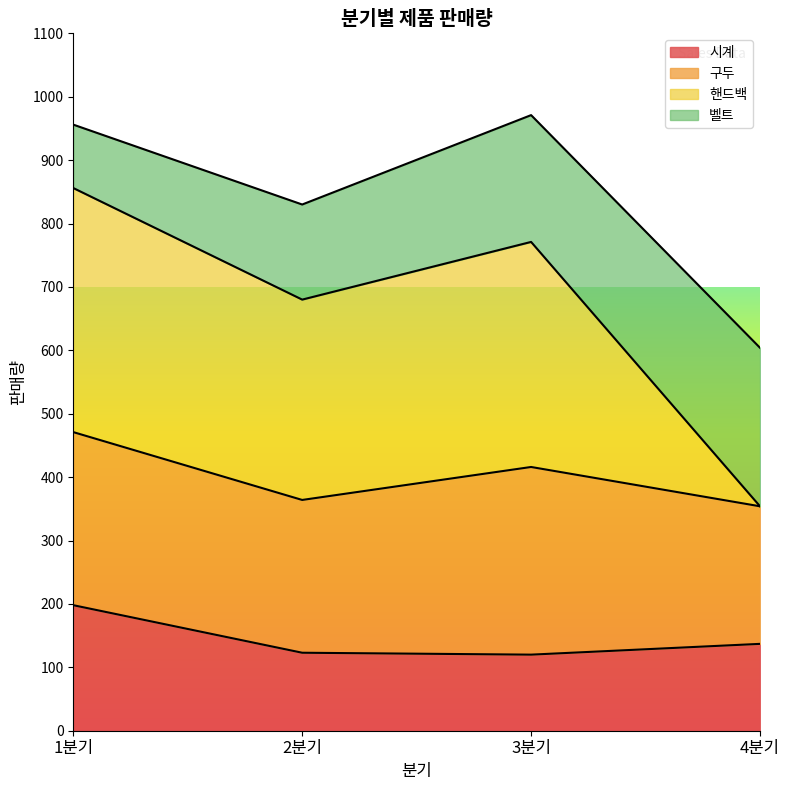

What is the lowest value of the 시계 series?

120